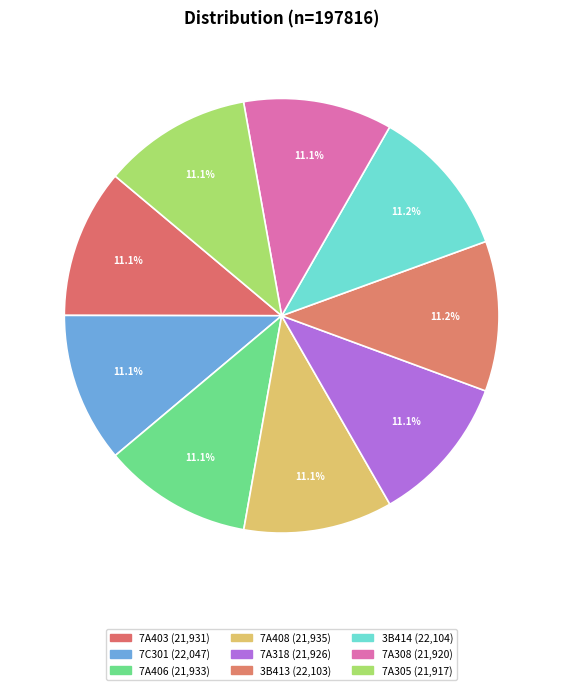

Which slice is the smallest?

7A305